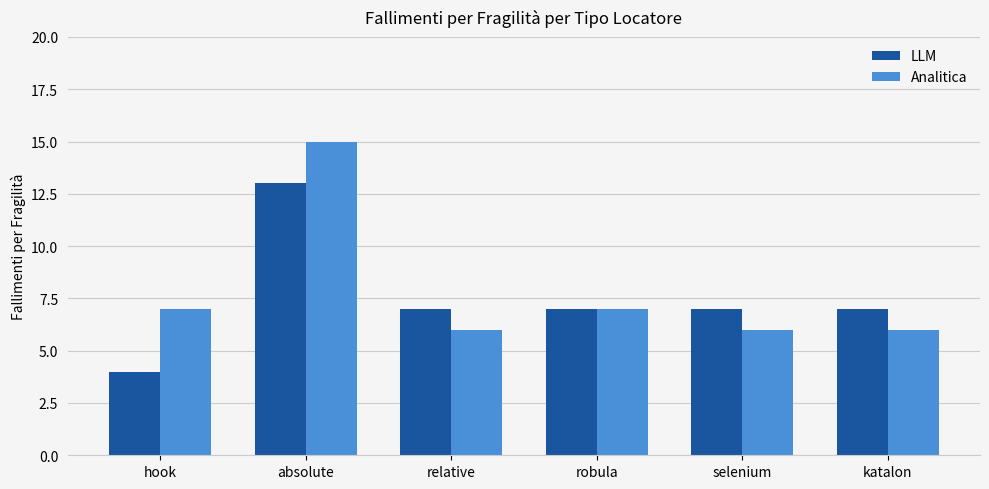

Which category has the highest value across all series?

absolute